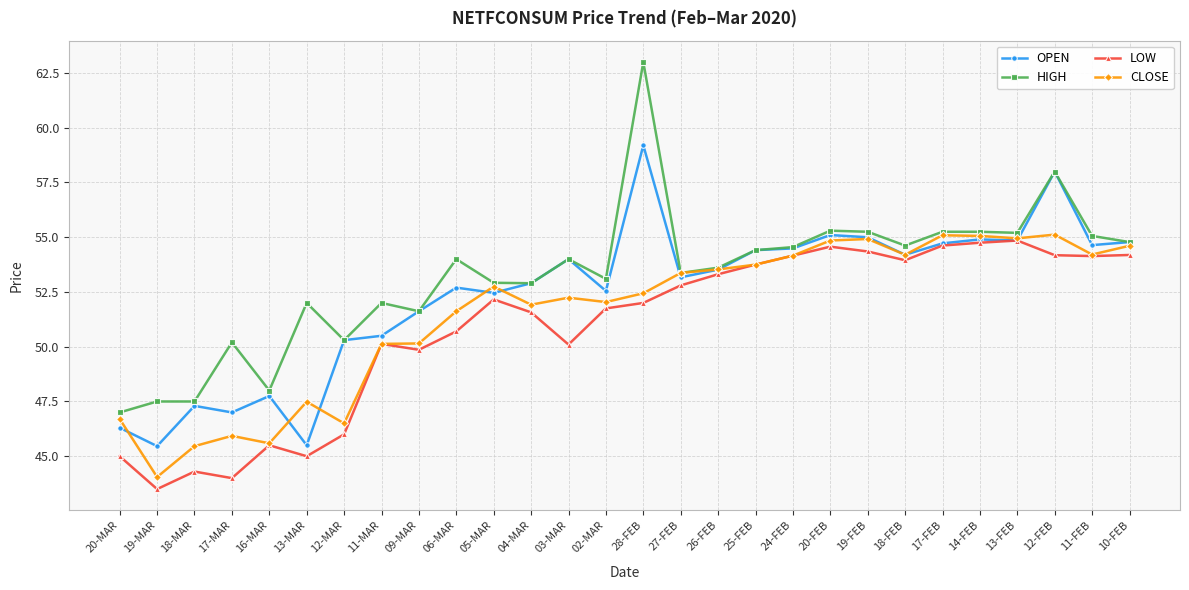

What is the total value across all series at 13-MAR?

190.0